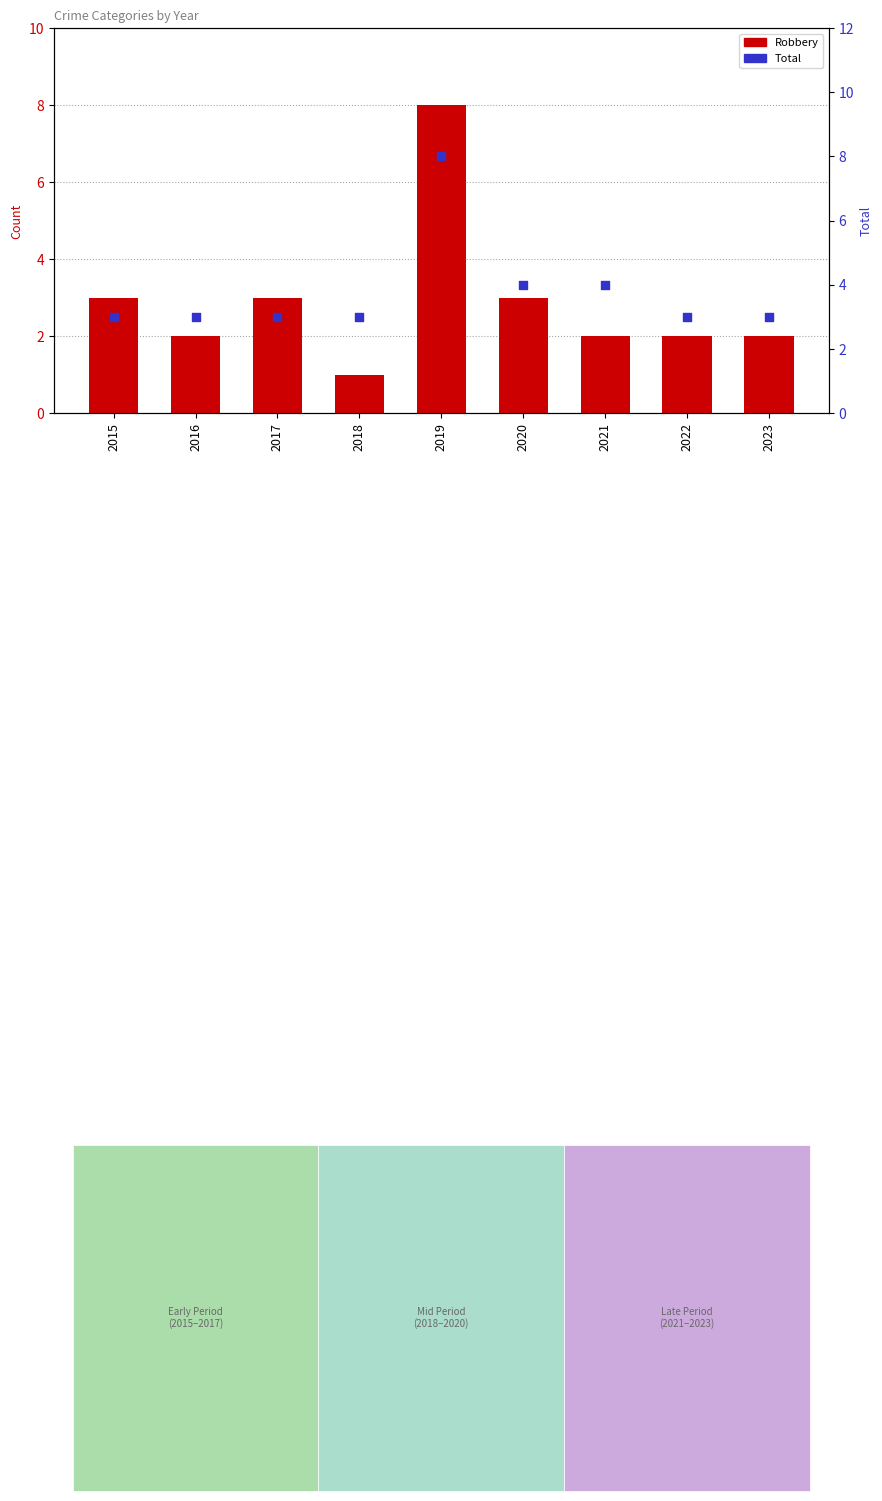

Which series has the largest total across all categories?

Total